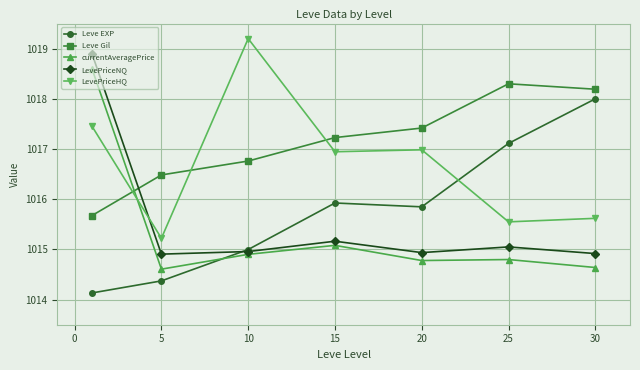

In Leve Gil, how many points are higher than both neighbors (excluding endpoints)?

1